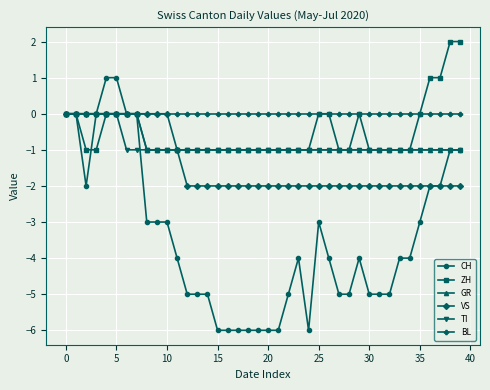

Which series has the largest total across all categories?

BL